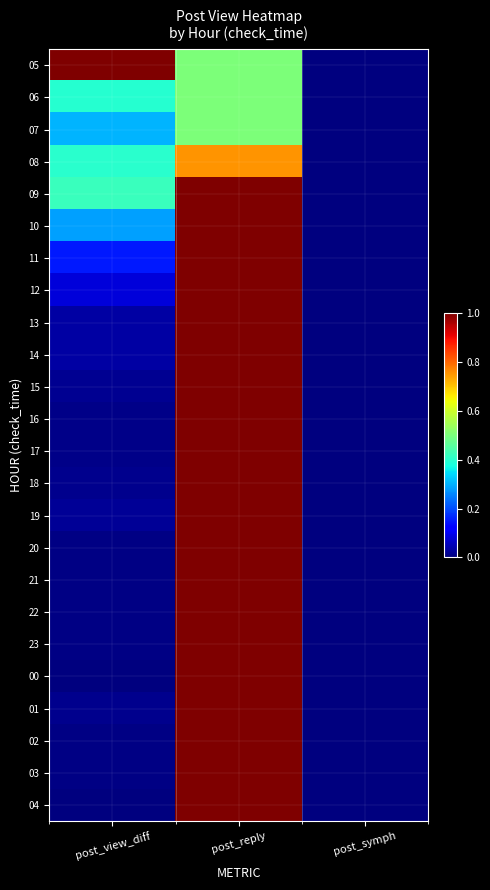

At which category is the sum across all series the highest?

post_reply